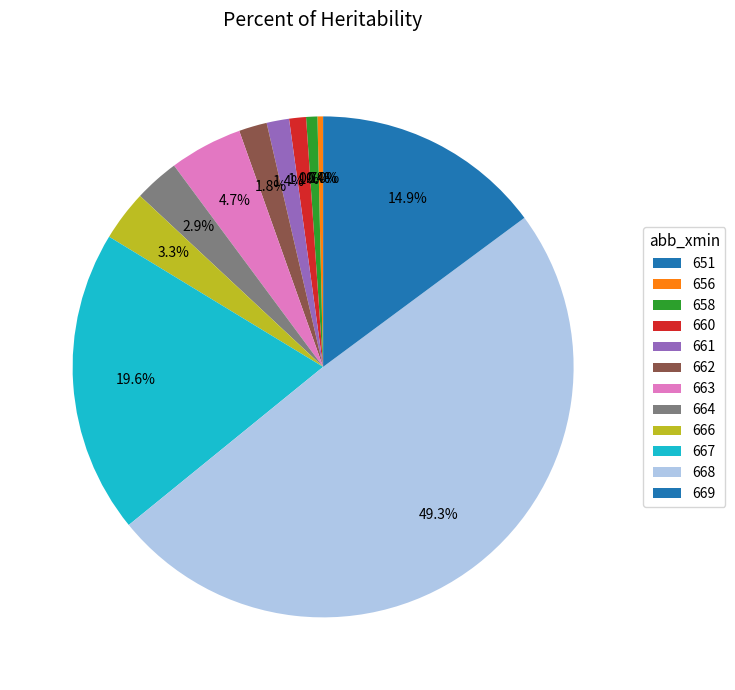

To the nearest percent, what is the average slice percentage?

8%